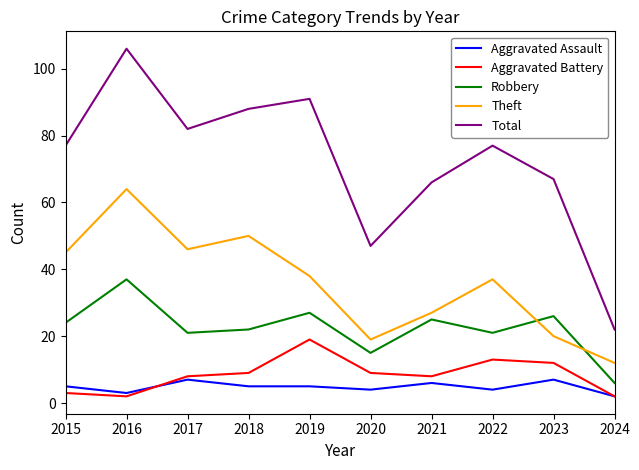

Does the chart display data point markers on the line(s)?

No